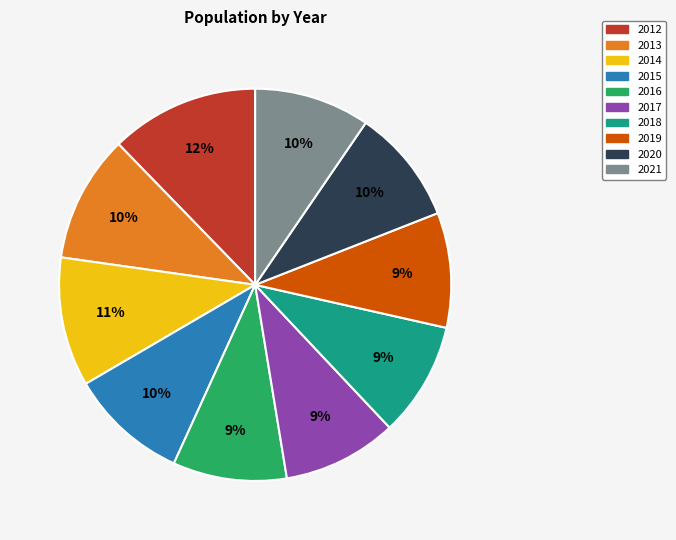

How many slices are in this pie chart?

10